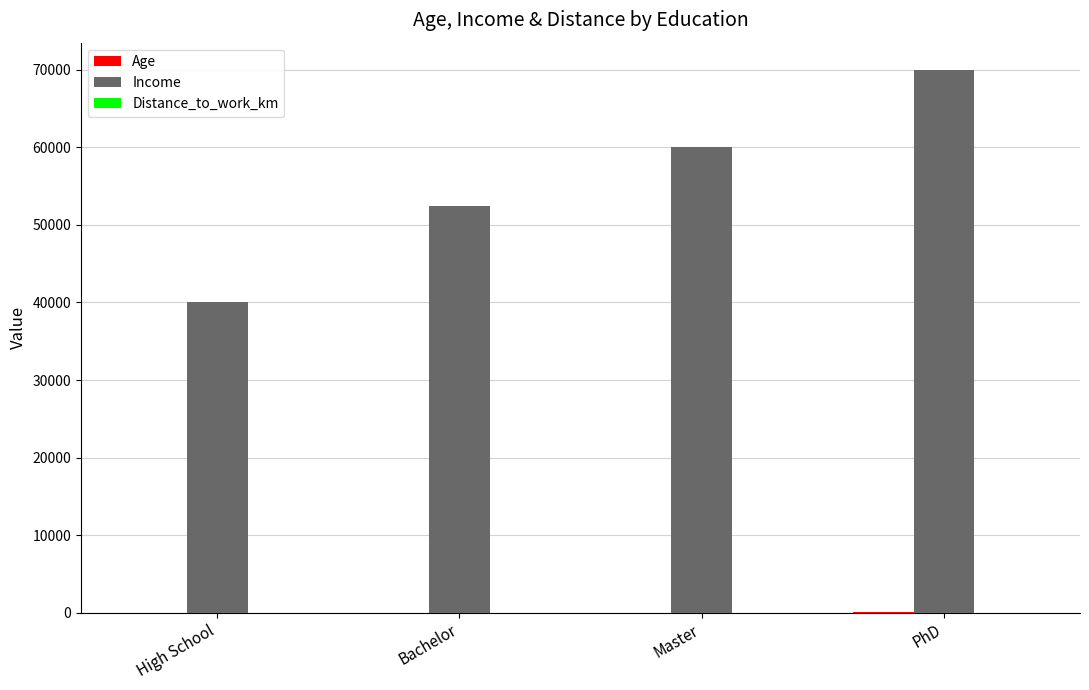

What is the maximum value for Income?

70000